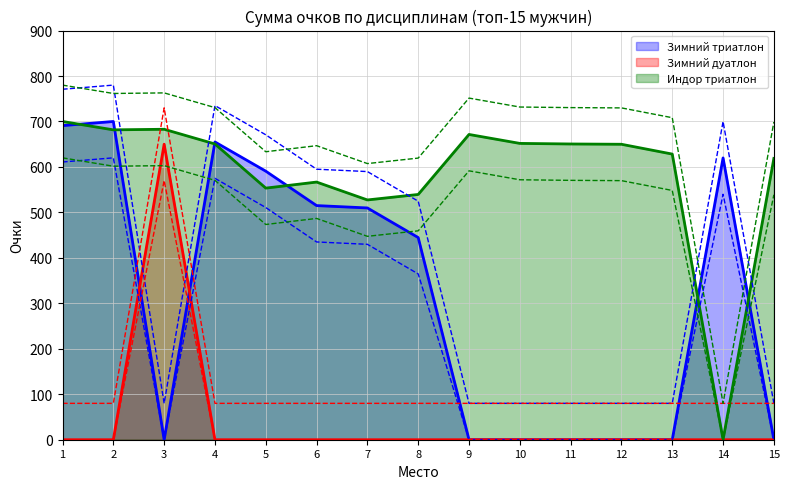

Reading left to right, what are all the values shown in this chart?

Зимний триатлон: 690.9	700.0	0.0	655.0	590.7	515.0	509.8	444.7	0.0	0.0	0.0	0.0	0.0	619.8	0.0
Зимний дуатлон: 0.0	0.0	650.0	0.0	0.0	0.0	0.0	0.0	0.0	0.0	0.0	0.0	0.0	0.0	0.0
Индор триатлон: 700.0	681.6	682.9	650.5	553.4	566.8	527.4	539.5	671.5	651.8	650.5	649.9	628.3	0.0	618.8